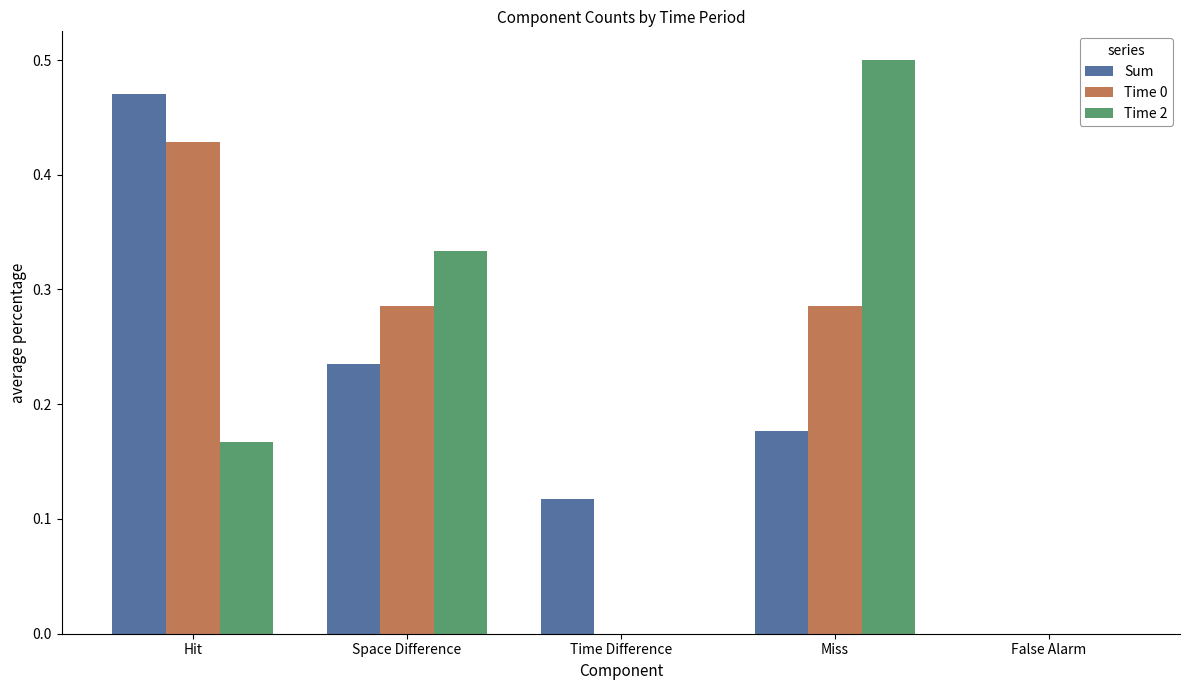

What is the sum of all Time 0 values?

1.0